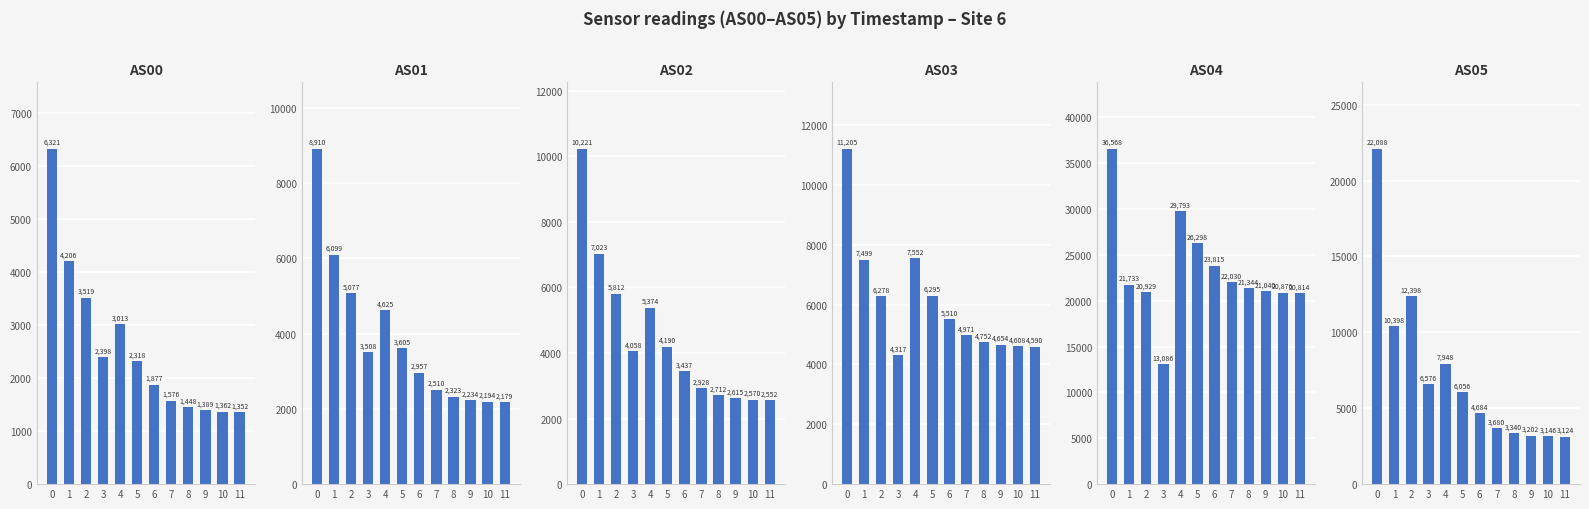

What is the value of the AS00 bar at the 1st from the left?

6321